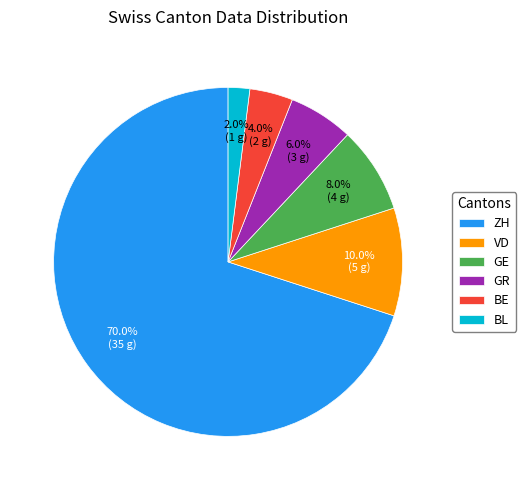

What is the largest slice in the pie chart?

ZH